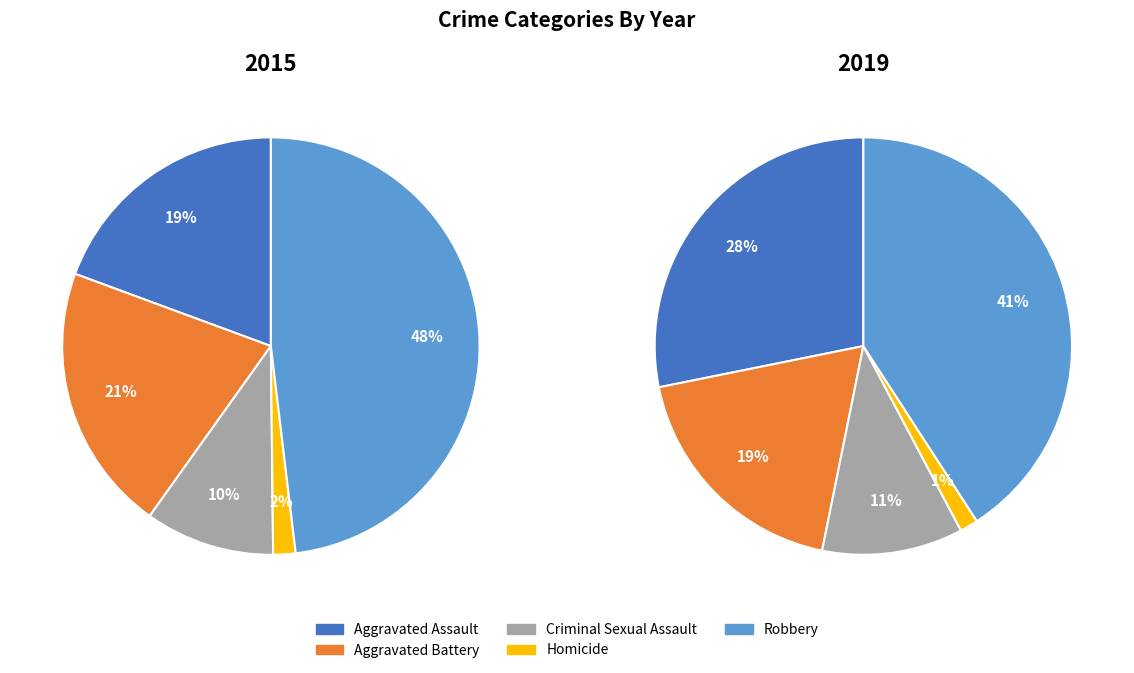

Rank the series by their maximum value, from highest to lowest.

2015, 2019